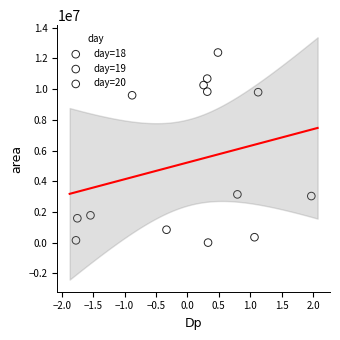

What are all the series names shown in the legend?

day=18, day=19, day=20